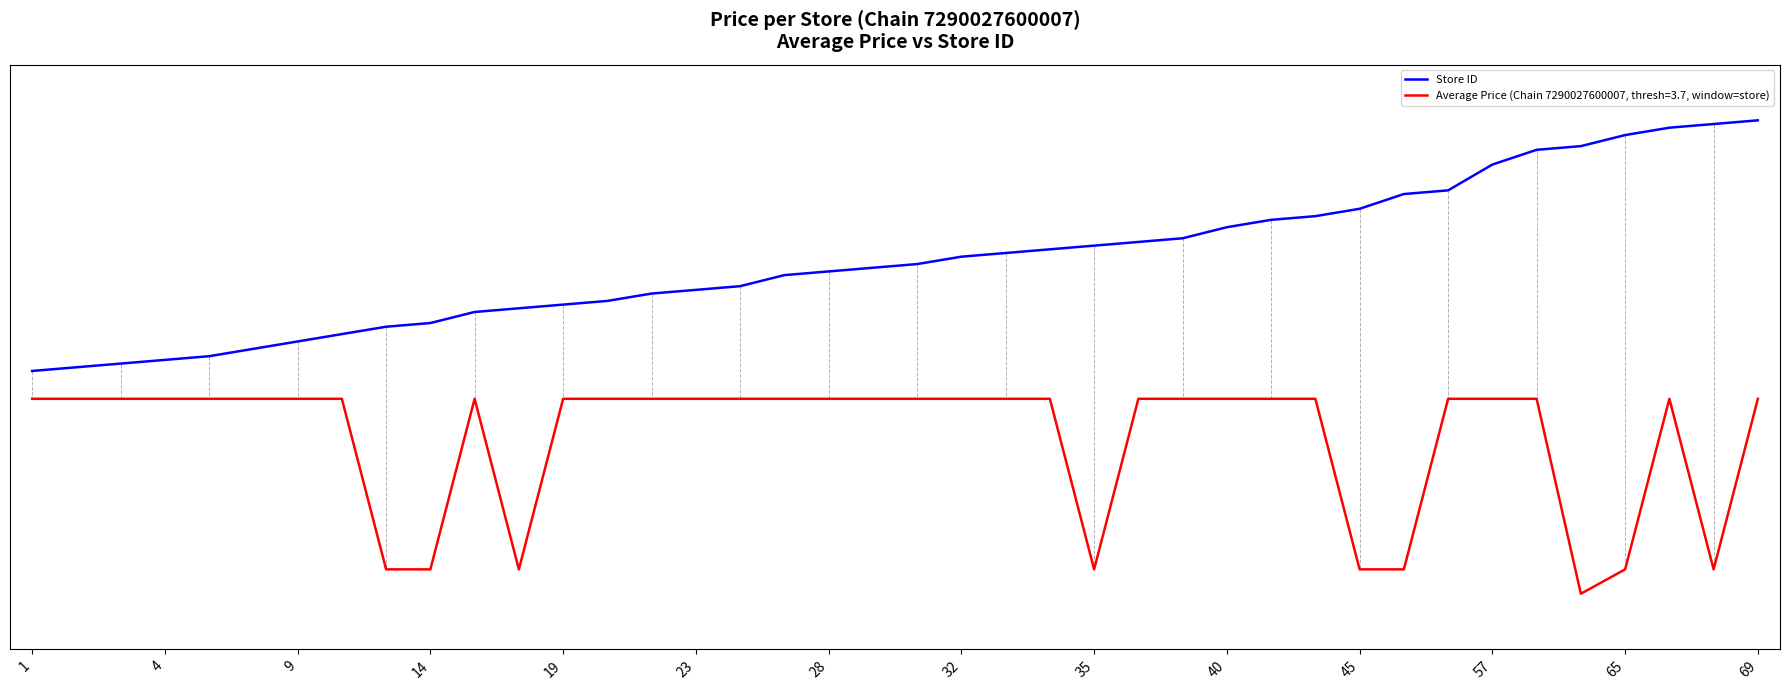

Does the chart display data point markers on the line(s)?

No